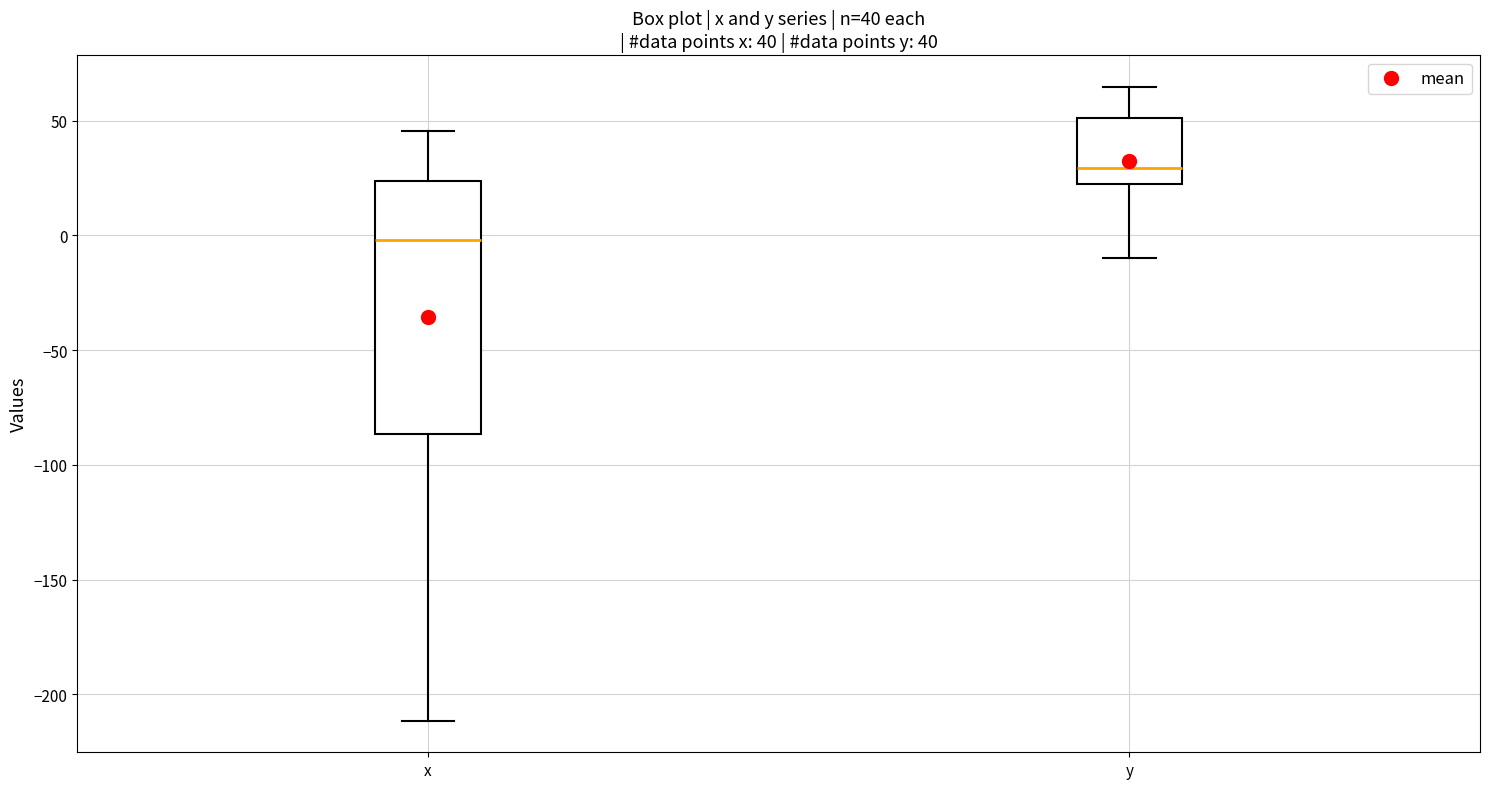

Comparing the boxes themselves (not the whiskers), which one is the tallest?

x